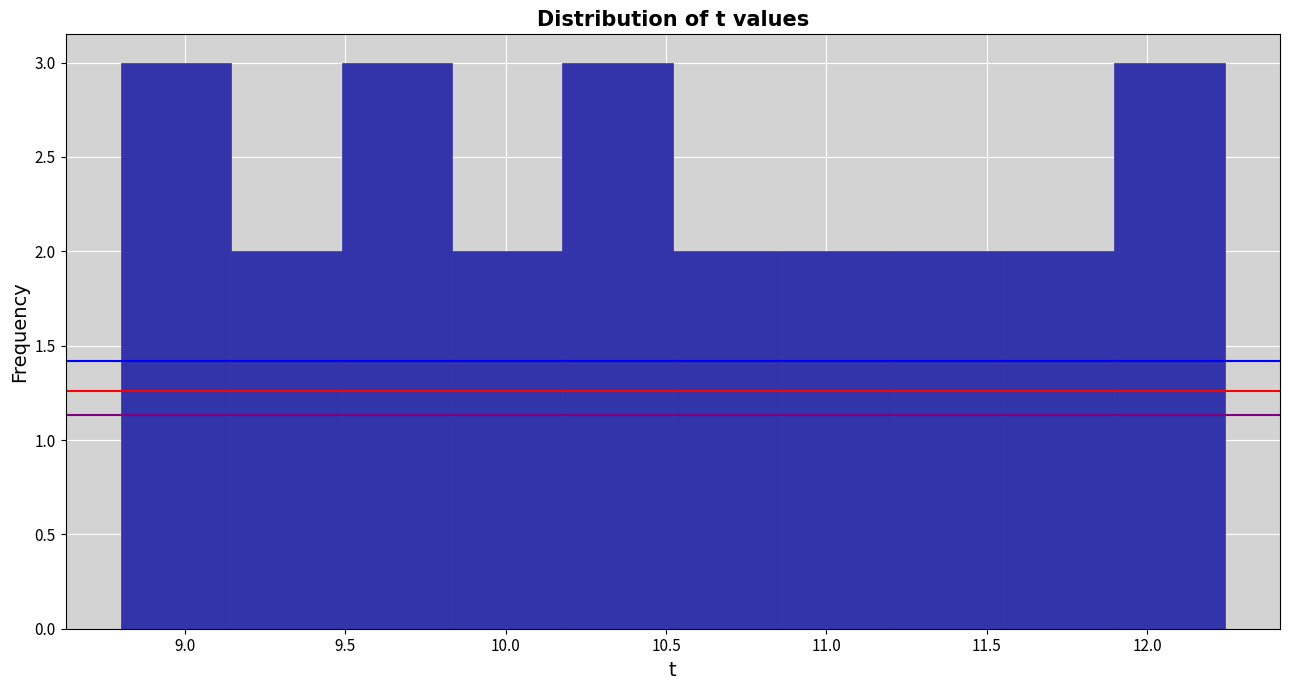

What is the height of the bar covering 9.85 to 10.20 on the x-axis? Neither the bar edges nor the heights are printed on the chart, so give them approximately, as read against the axes.

2